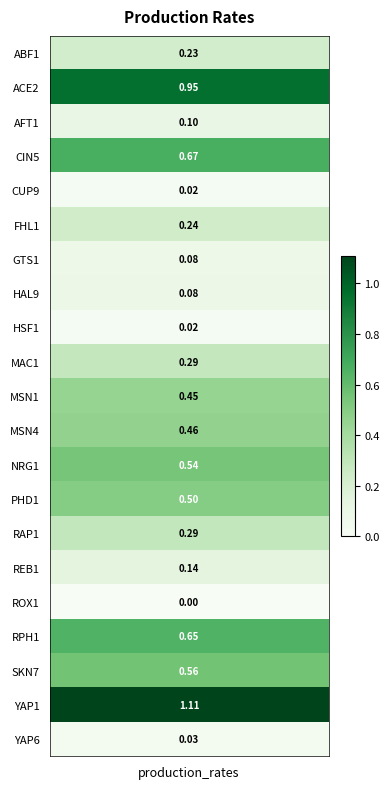

Is it true that the value at AFT1 is 0.1?

False